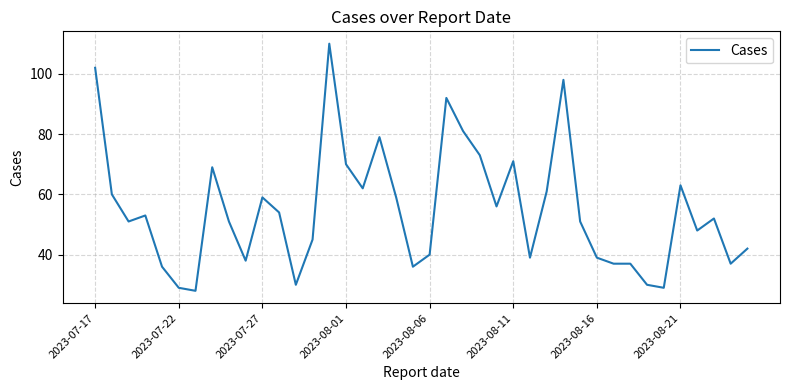

What is the difference between the maximum and minimum values?

82